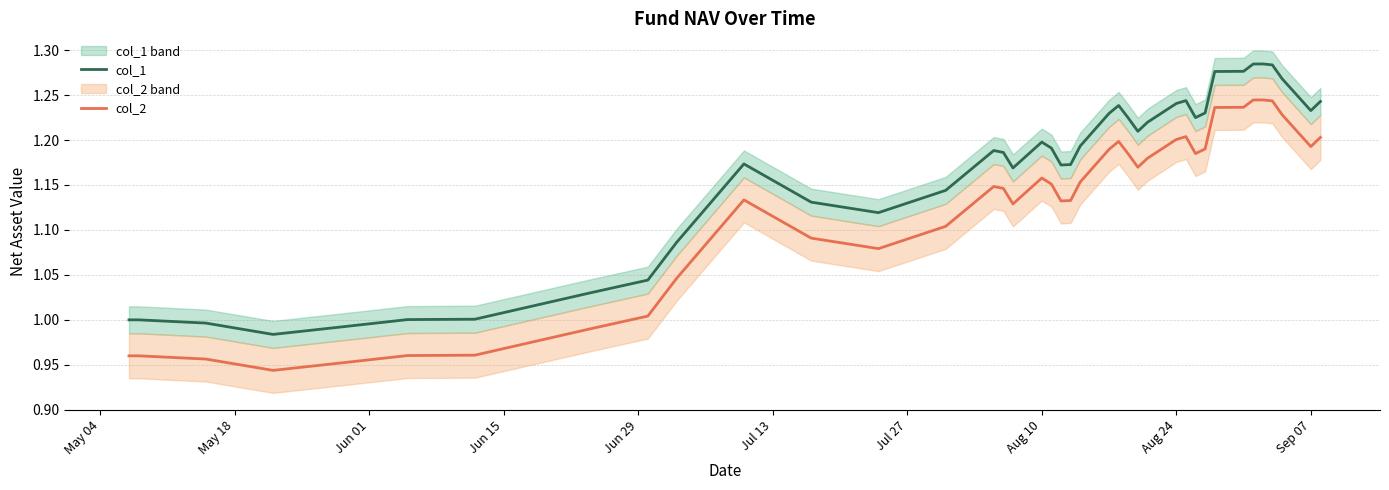

True or false: col_2 and col_1 intersect in this chart.

False